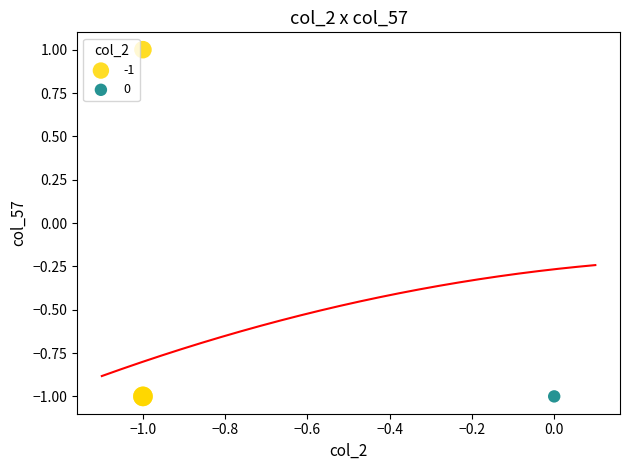

What are all the series names shown in the legend?

-1, 0